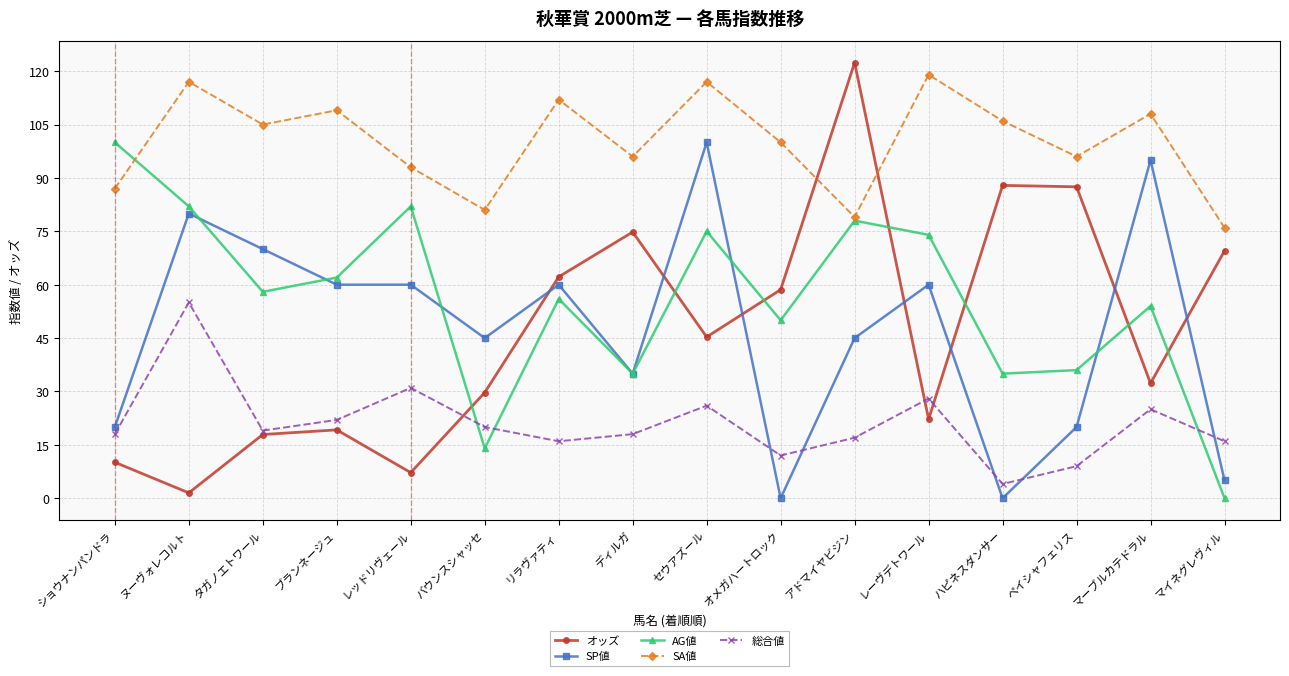

How many series are shown in this chart?

5